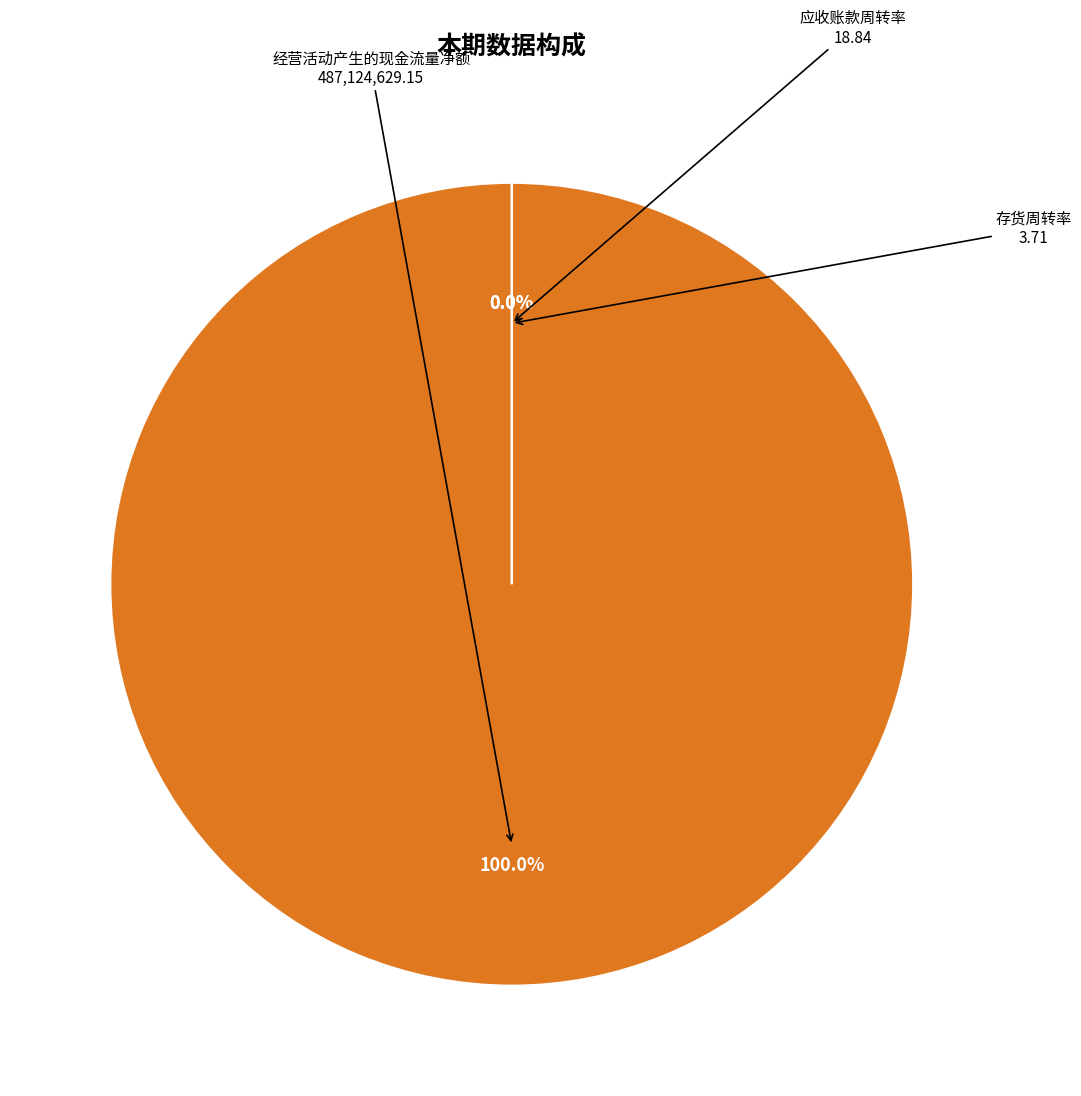

Does 存货周转率 represent more than half of the total?

No